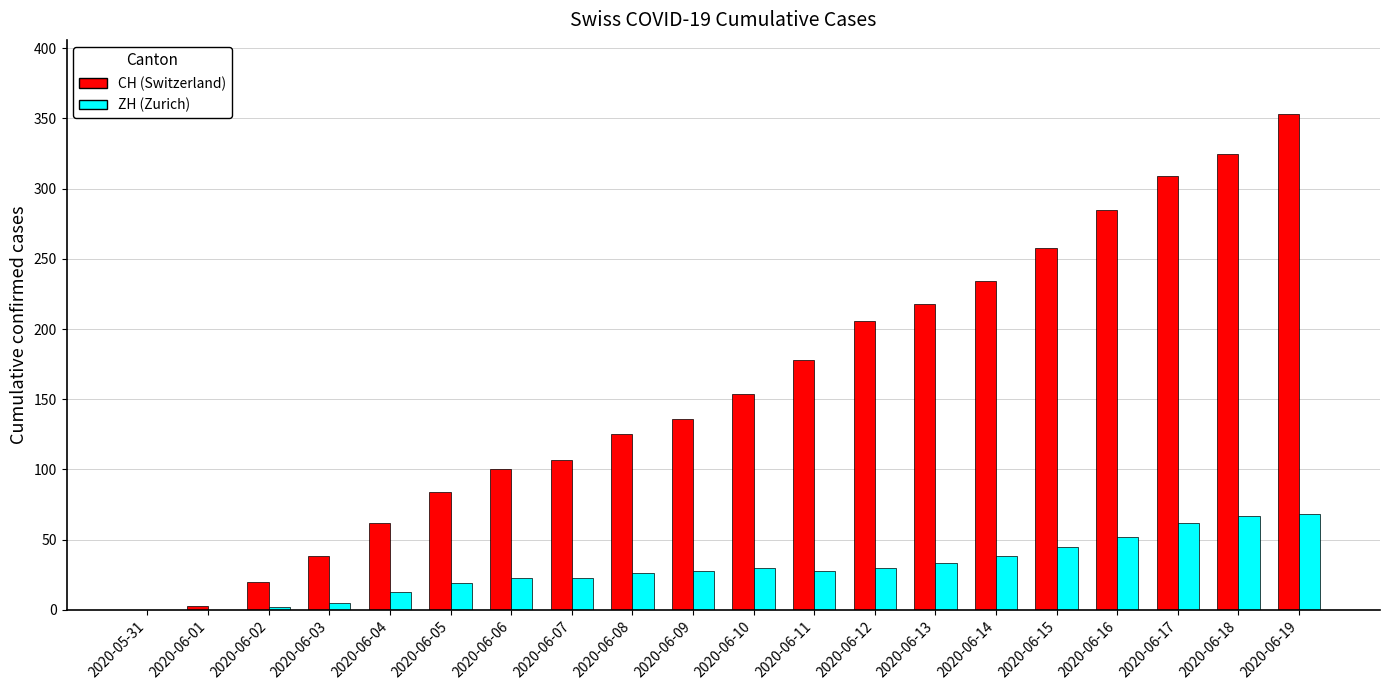

How many categories are shown in the chart?

20